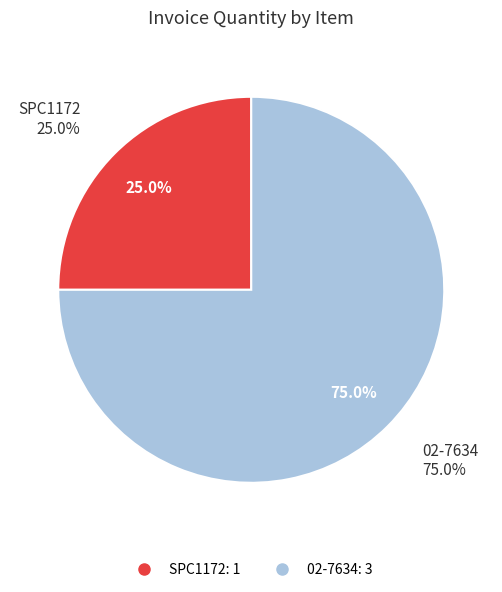

Does any single category account for the majority?

Yes